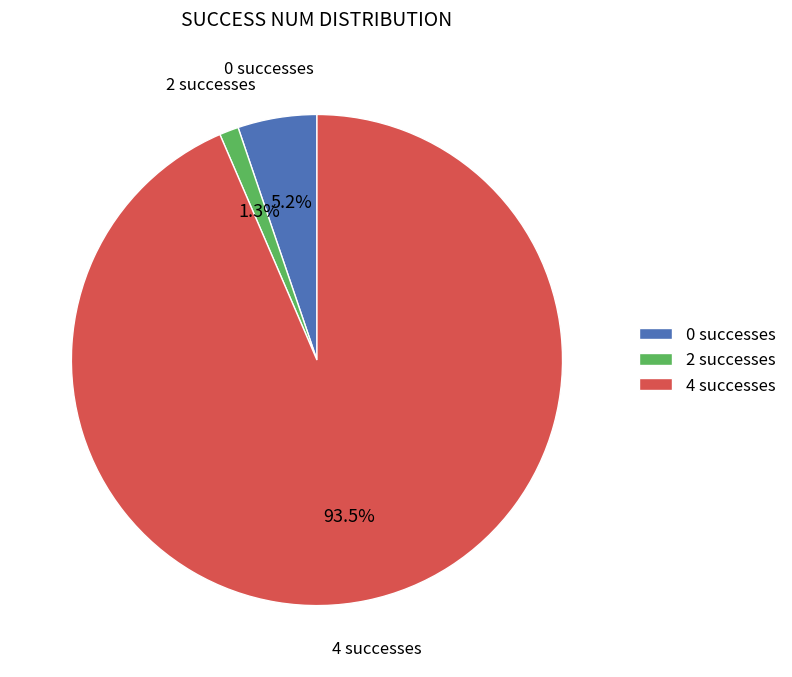

How many slices are in this pie chart?

3